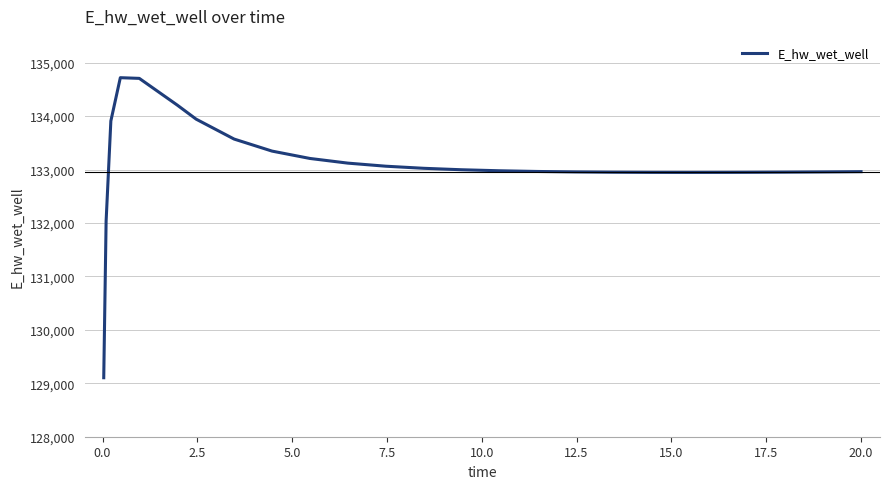

How many values are below 132976?

13